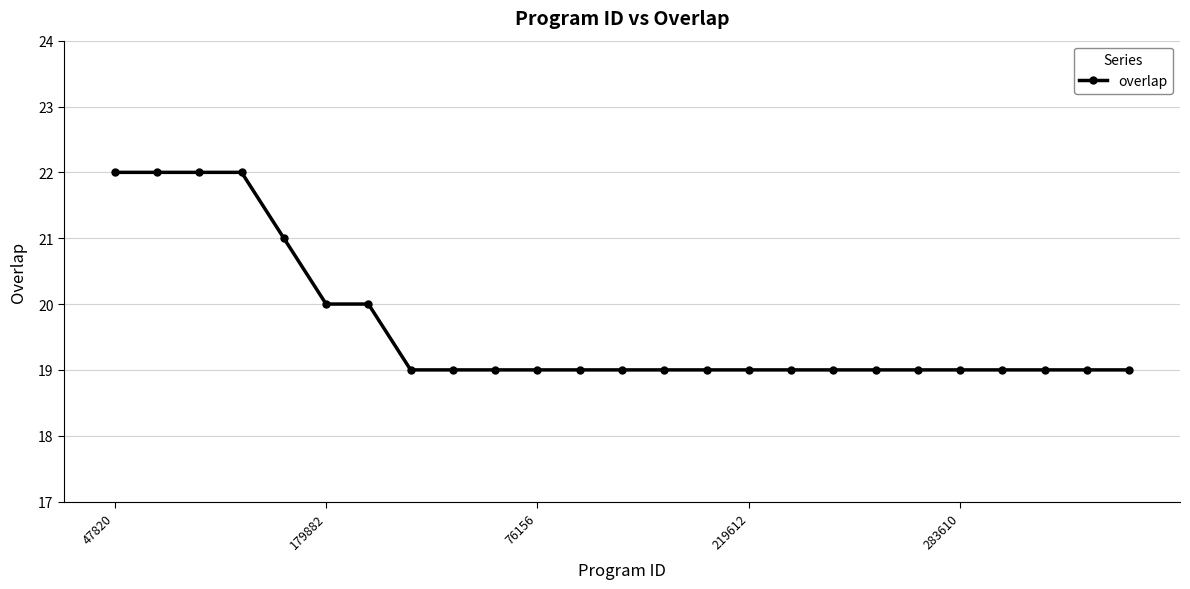

What is the sum of all values?

491